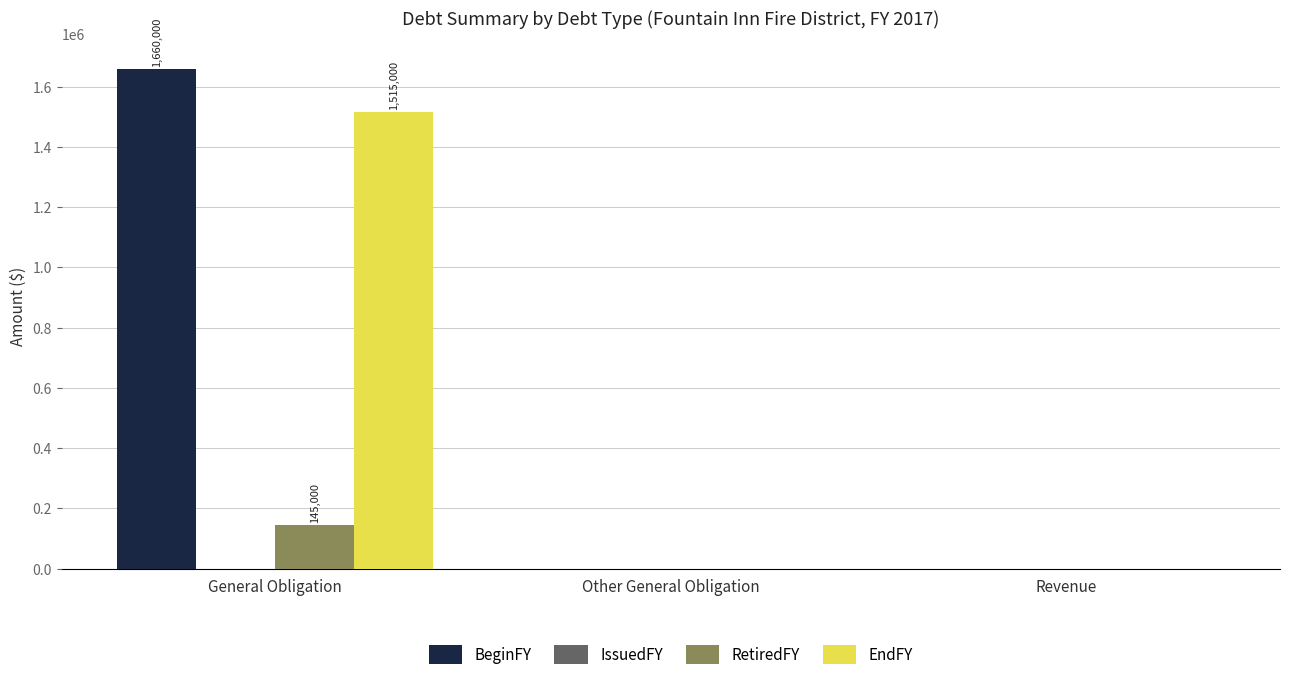

What is the sum of all RetiredFY values?

145000